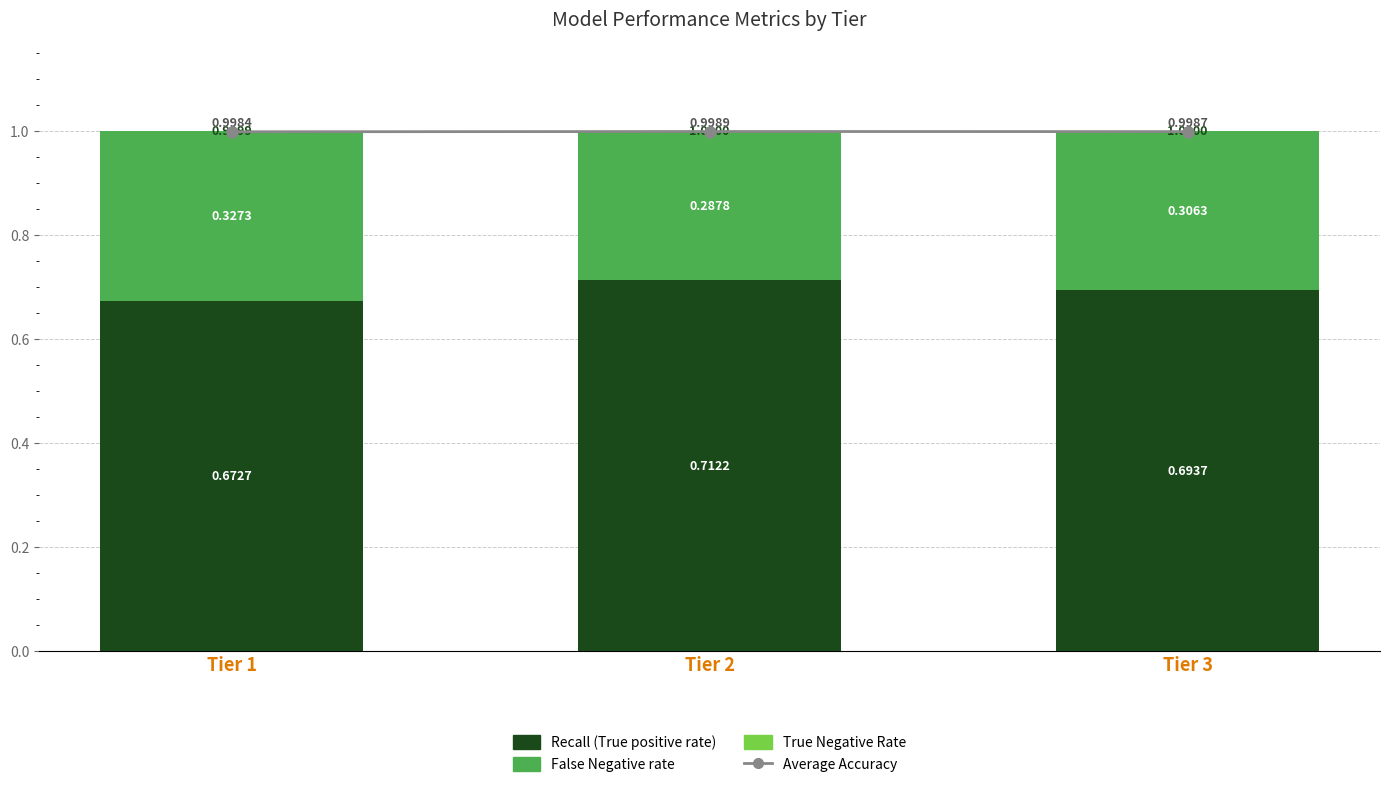

What is the spread (max minus min) of values at Tier 1?

1.0